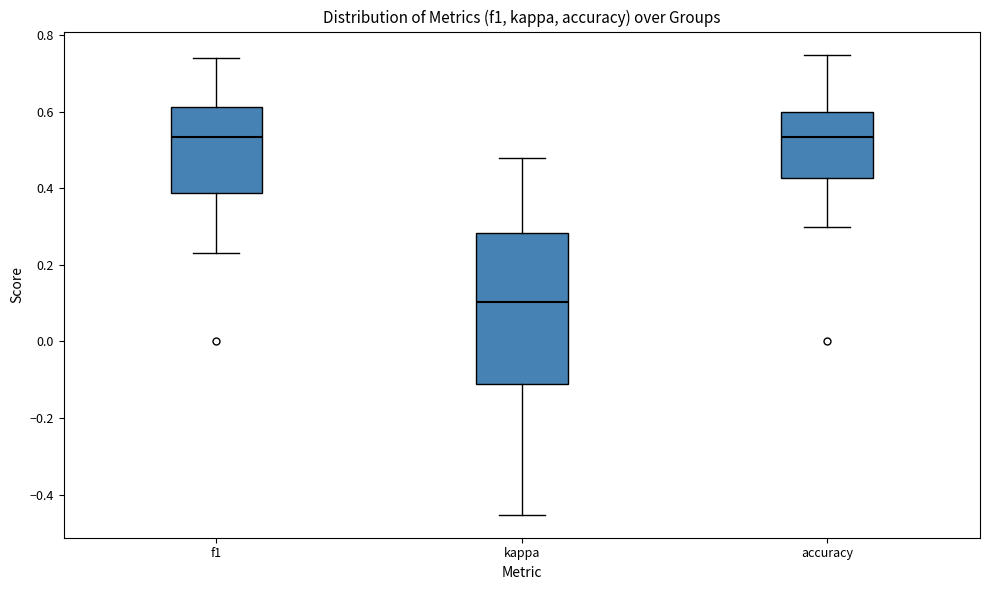

Reading left to right, transcribe this box plot: for each box, give where its median line is, the range the box spans, and where its two whiskers end, as read against the y-axis. The values are not printed on the chart, so give them approximately, as read against the axis.

f1: median 0.54, box 0.38 to 0.62, whiskers 0.24 to 0.74
kappa: median 0.10, box -0.12 to 0.28, whiskers -0.46 to 0.48
accuracy: median 0.54, box 0.42 to 0.60, whiskers 0.30 to 0.76